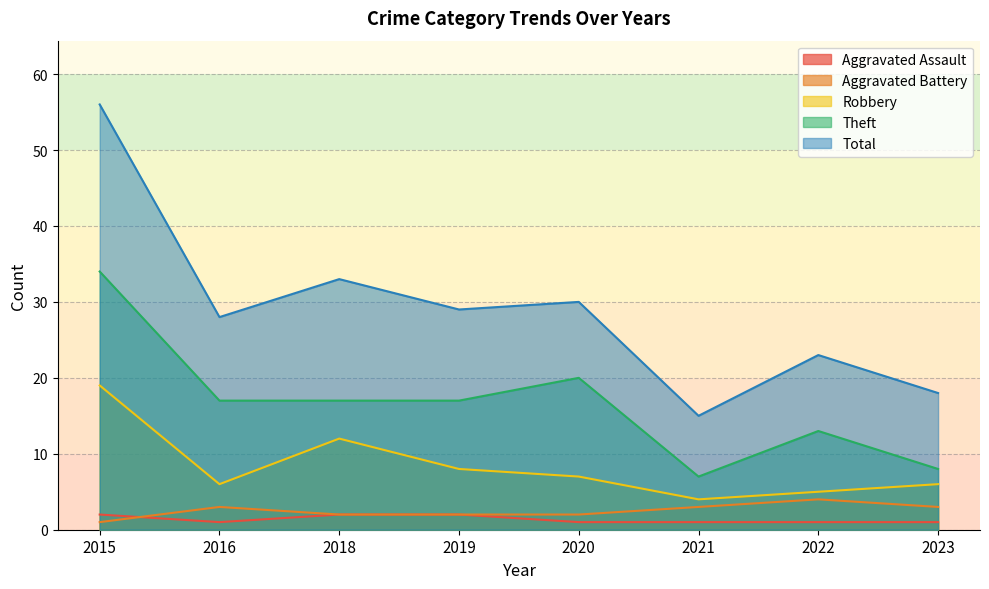

True or false: Total has a value of 33 at 2018.

True